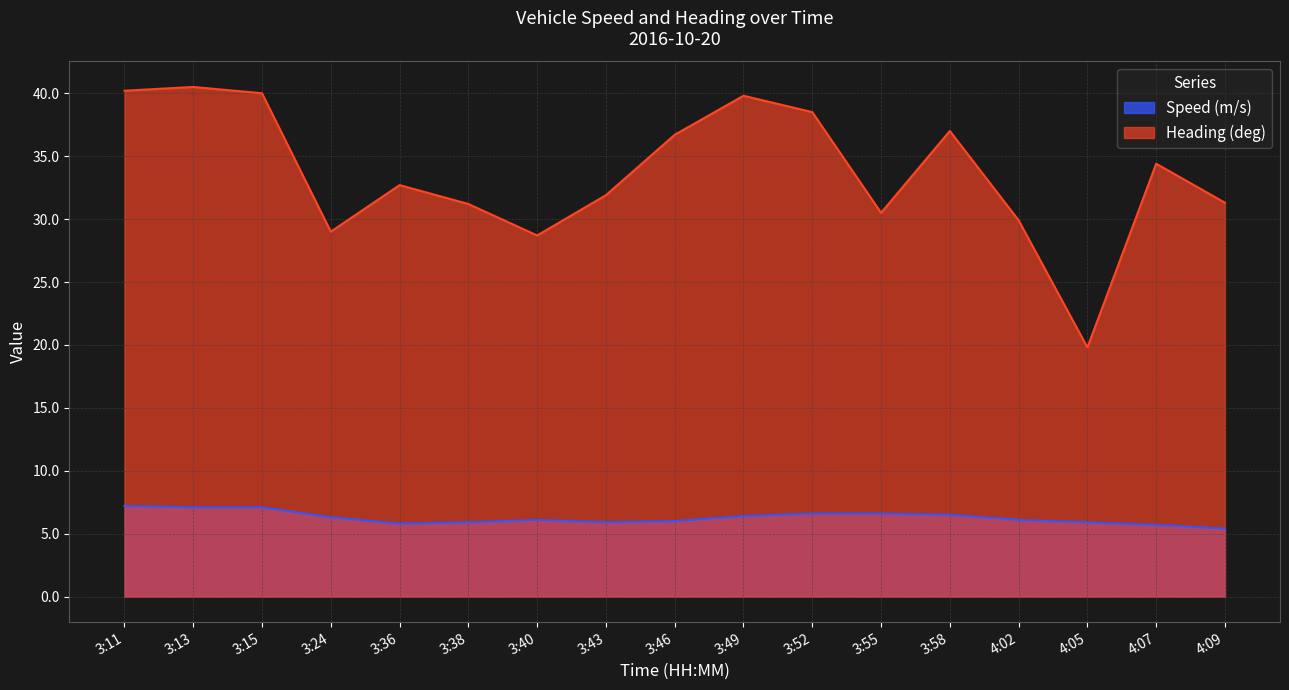

Reading right to left, extract all data points from this chart.

Speed (m/s): 4:09=5.4	4:07=5.7	4:05=5.9	4:02=6.1	3:58=6.5	3:55=6.6	3:52=6.6	3:49=6.4	3:46=6.0	3:43=5.9	3:40=6.1	3:38=5.9	3:36=5.8	3:24=6.3	3:15=7.1	3:13=7.1	3:11=7.2
Heading (deg): 4:09=31.3	4:07=34.4	4:05=19.8	4:02=29.9	3:58=37.0	3:55=30.5	3:52=38.5	3:49=39.8	3:46=36.7	3:43=31.9	3:40=28.7	3:38=31.2	3:36=32.7	3:24=29.0	3:15=40.0	3:13=40.5	3:11=40.2